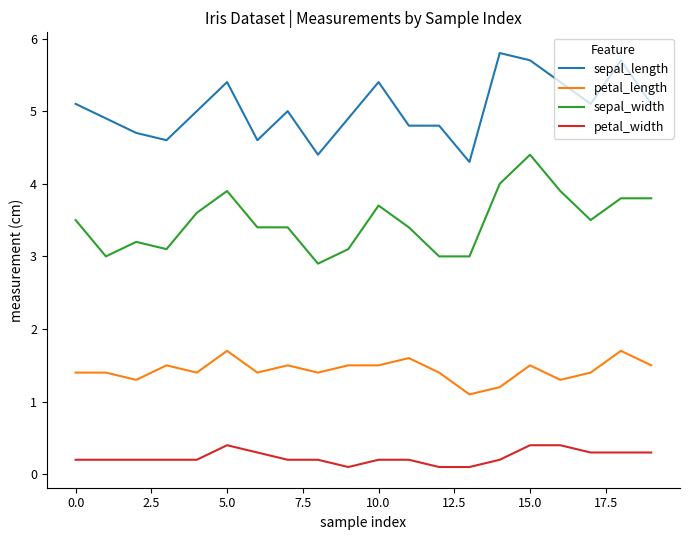

Rank the series by their average value, from lowest to highest.

petal_width, petal_length, sepal_width, sepal_length